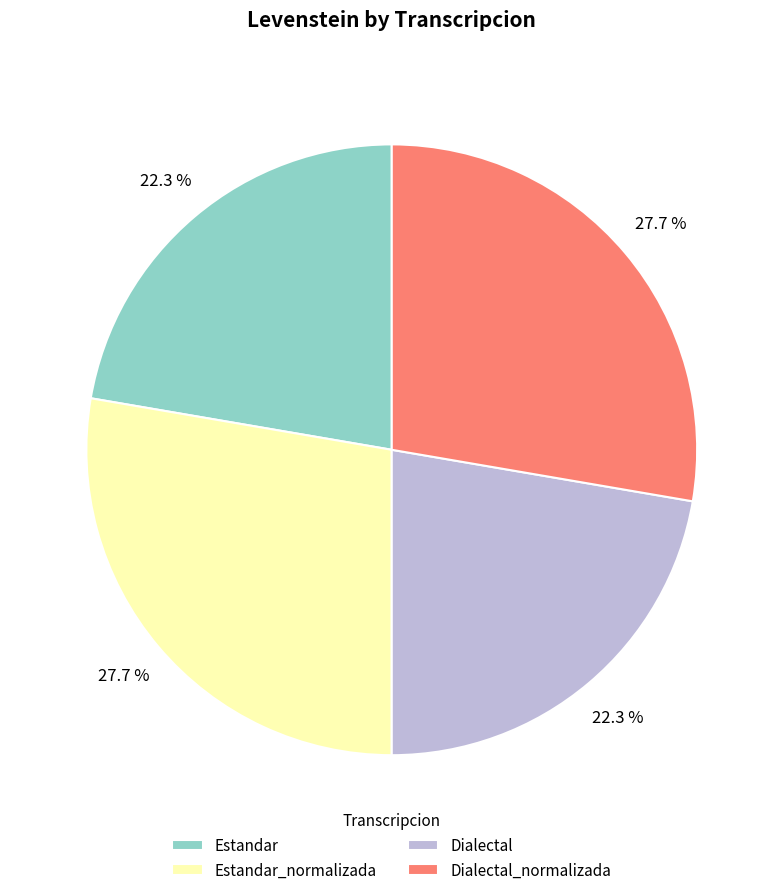

Which has a higher value, Estandar or Dialectal_normalizada?

Dialectal_normalizada